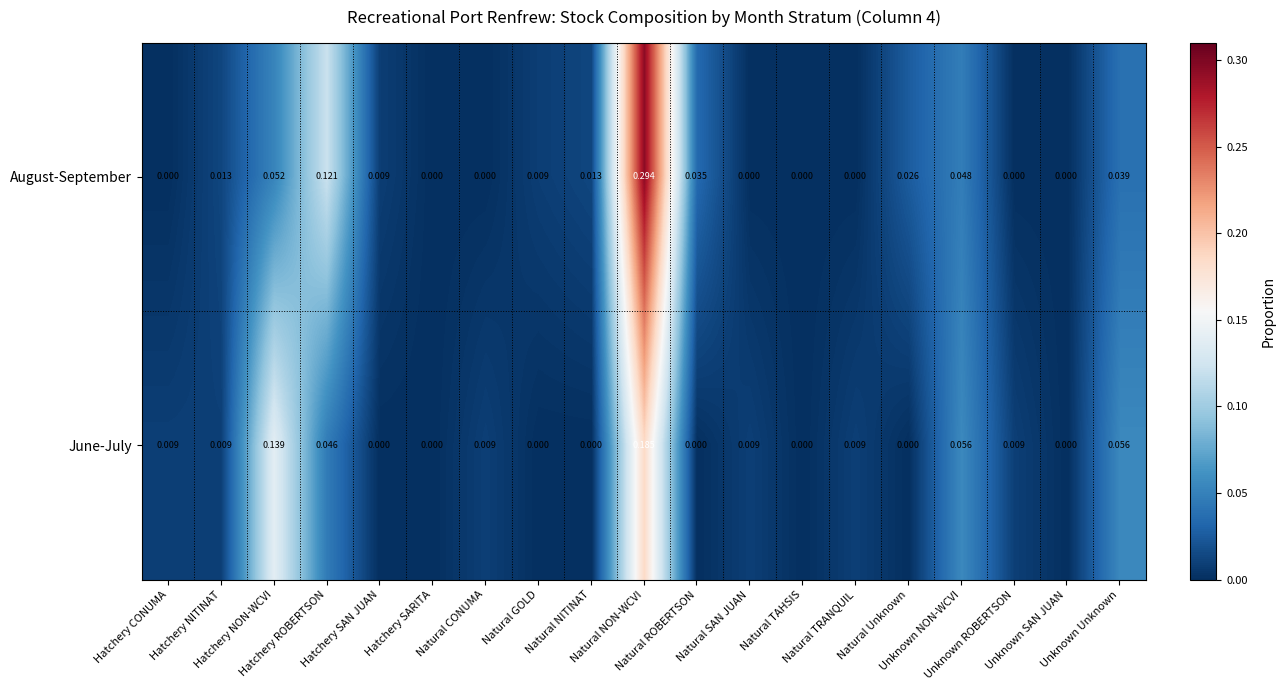

Which series has the largest total across all categories?

August-September